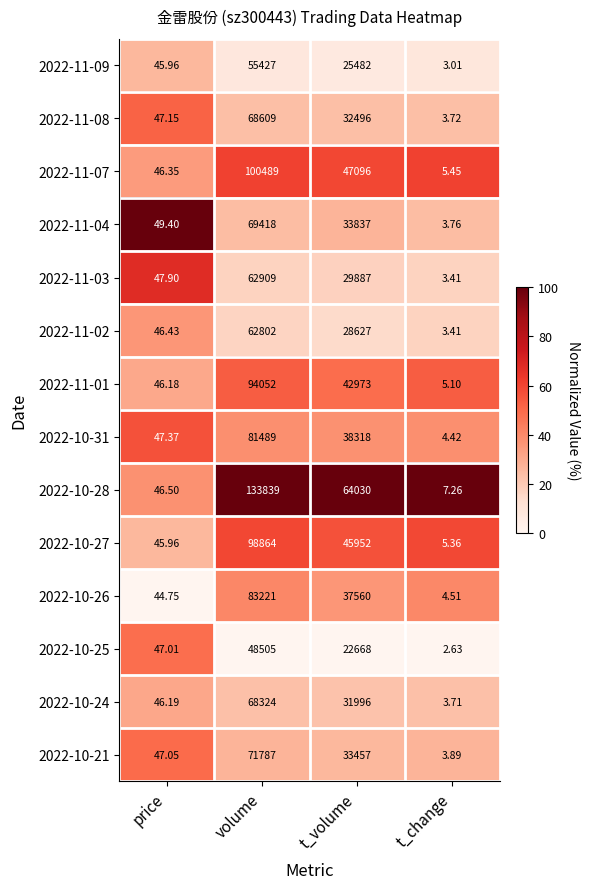

Is the value of 2022-11-07 at volume greater than the value of 2022-11-08 at t_change?

Yes